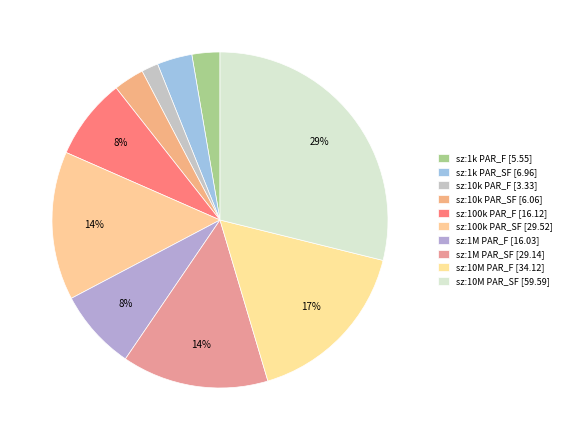

Which slice is the largest?

size:10000000_ PARALLEL_SINGLE_FINAL